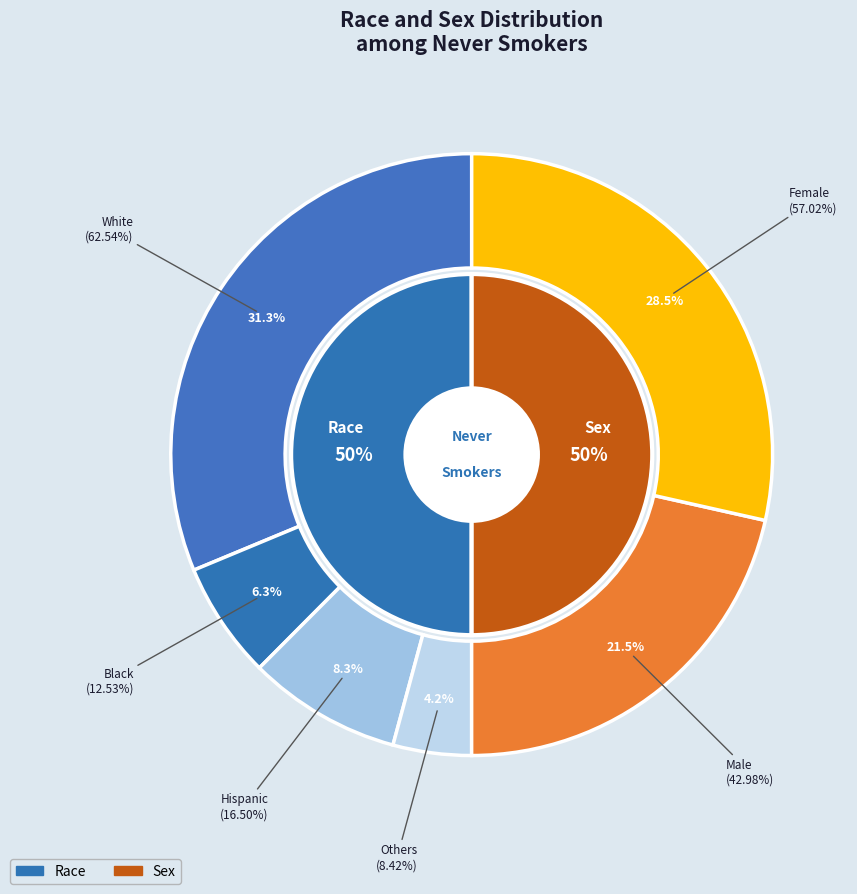

What percentage is the Male slice, to the nearest percent?

21%